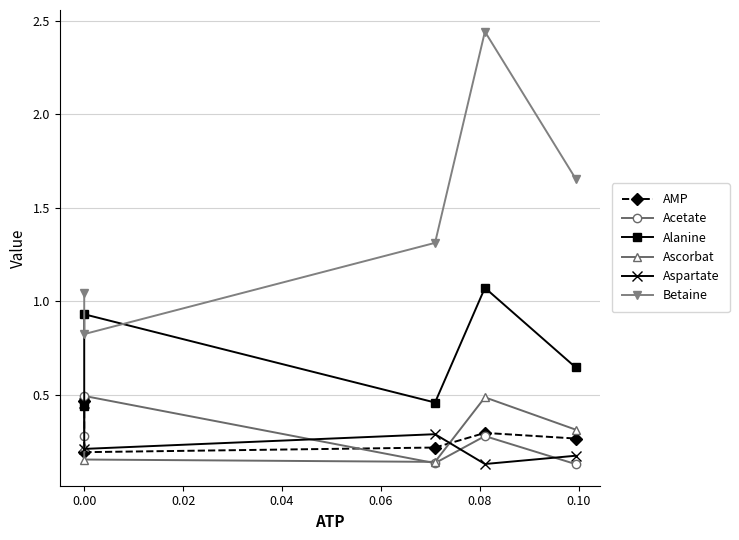

What are all the series names shown in the legend?

AMP, Acetate, Alanine, Ascorbat, Aspartate, Betaine